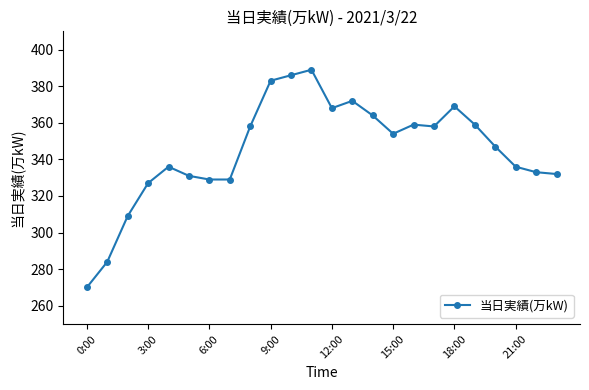

What is the difference between the maximum and minimum values?

119